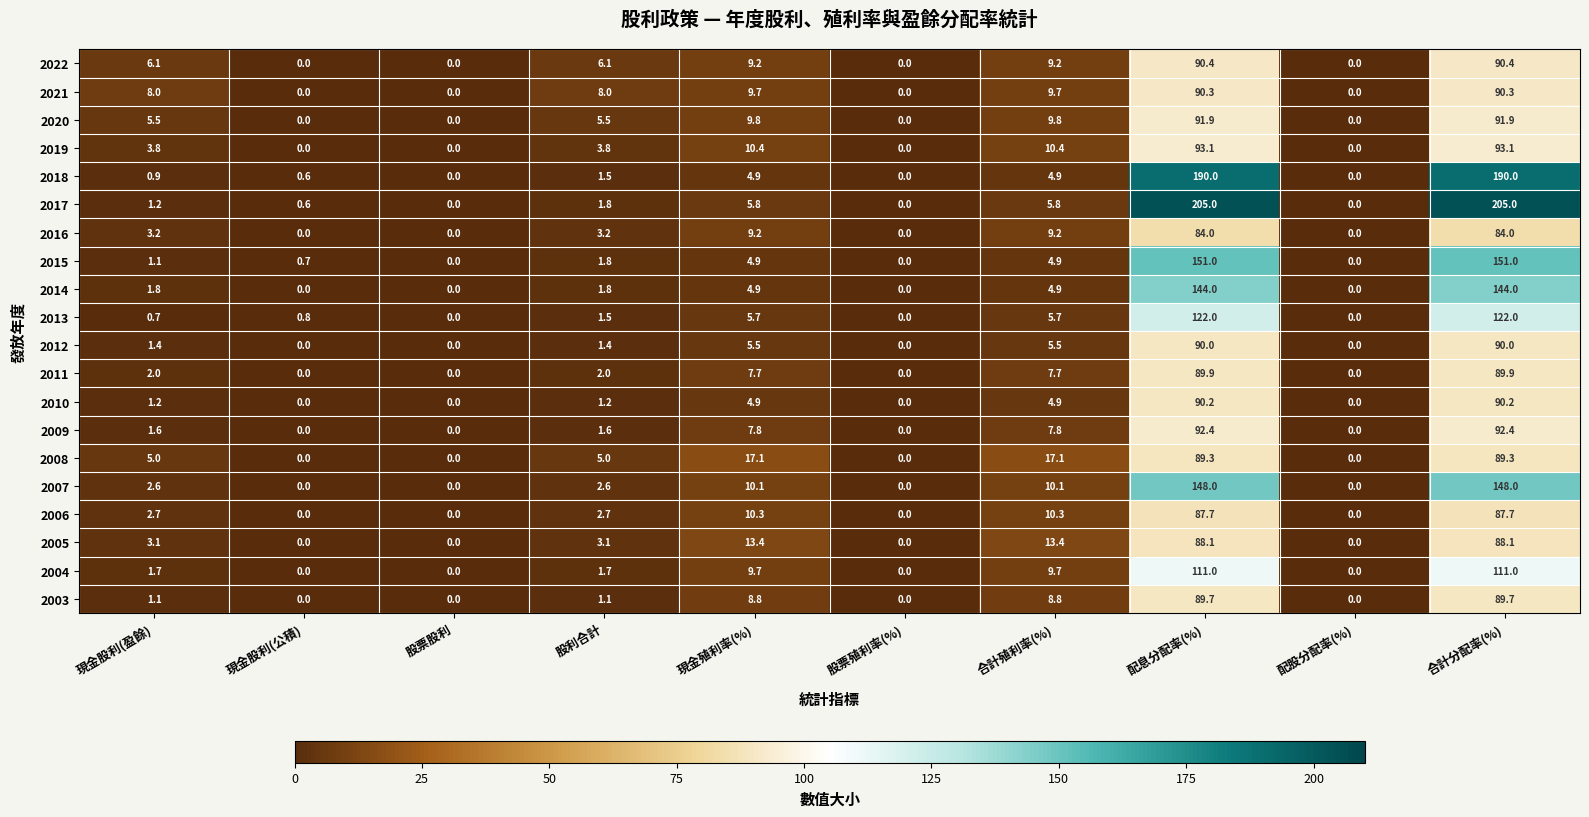

Between 股利合計 and 合計殖利率(%), which series saw the biggest shift?

2008